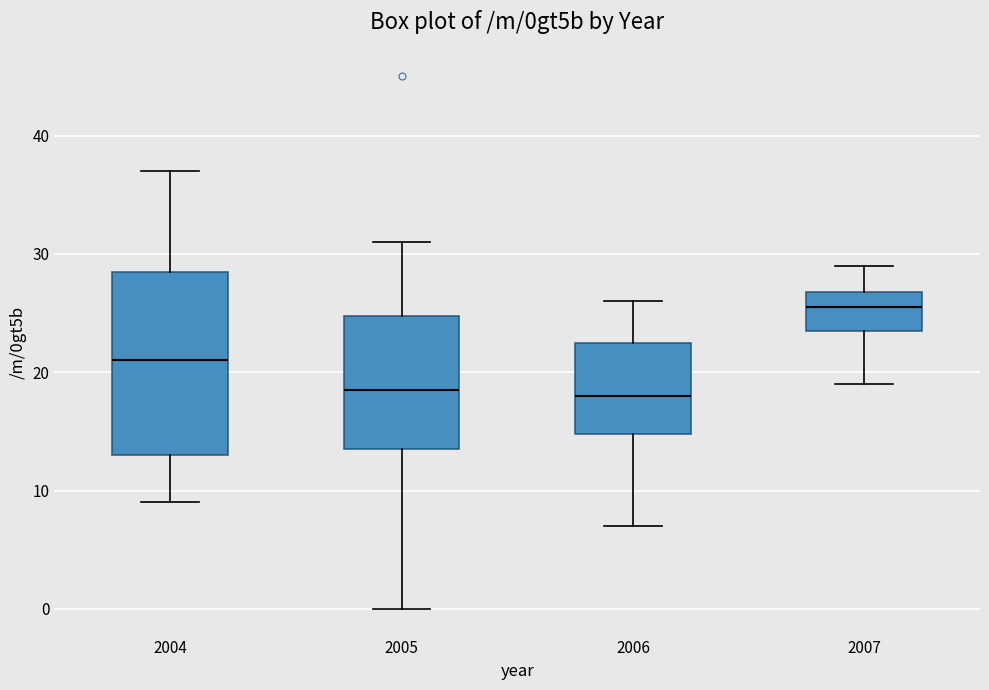

Reading left to right, transcribe this box plot: for each box, give where its median line is, the range the box spans, and where its two whiskers end, as read against the y-axis. The values are not printed on the chart, so give them approximately, as read against the axis.

2004: median 21, box 13 to 29, whiskers 9 to 37
2005: median 19, box 14 to 25, whiskers 0 to 31
2006: median 18, box 15 to 23, whiskers 7 to 26
2007: median 26, box 24 to 27, whiskers 19 to 29